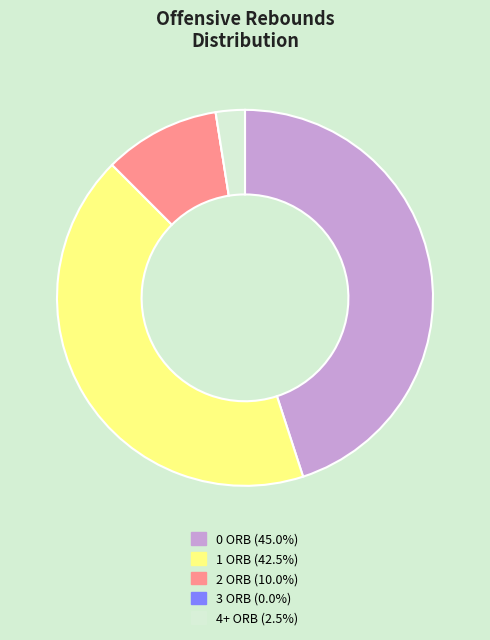

Is the sum of 4+ ORB (2.5%) and 1 ORB (42.5%) greater than half?

No